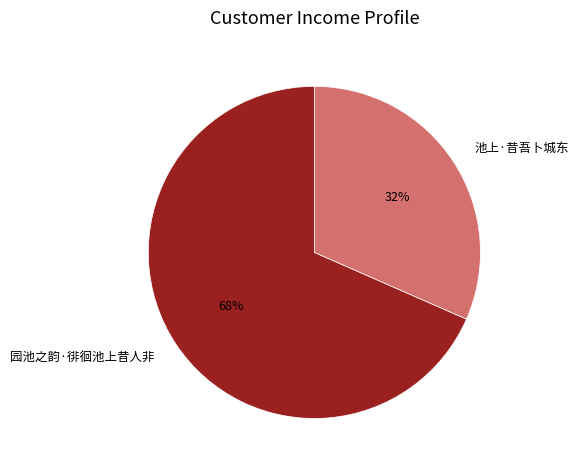

Rank the categories by value from lowest to highest.

池上·昔吾卜城东, 园池之韵·徘徊池上昔人非